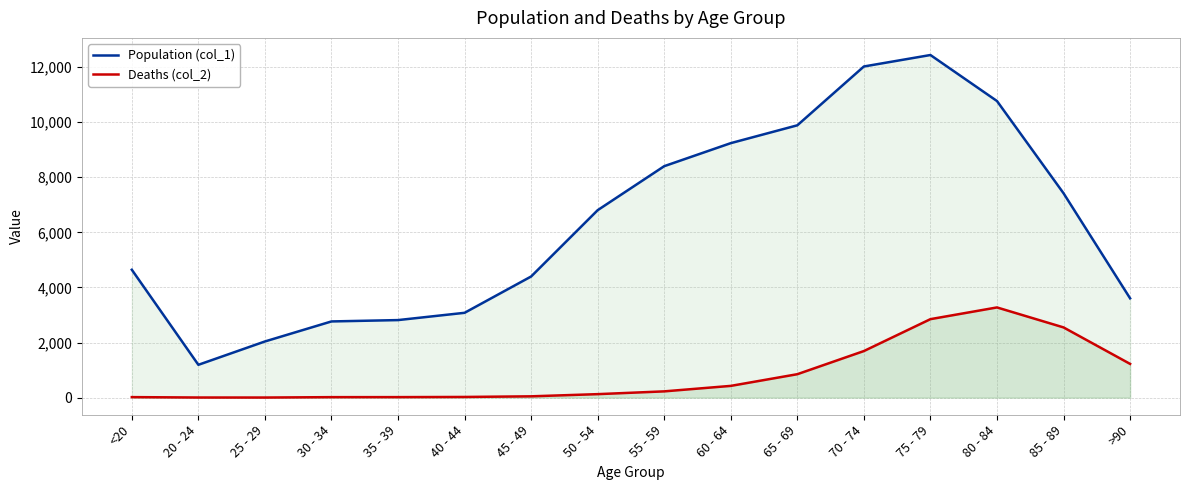

What is the maximum value shown in the chart?

12434